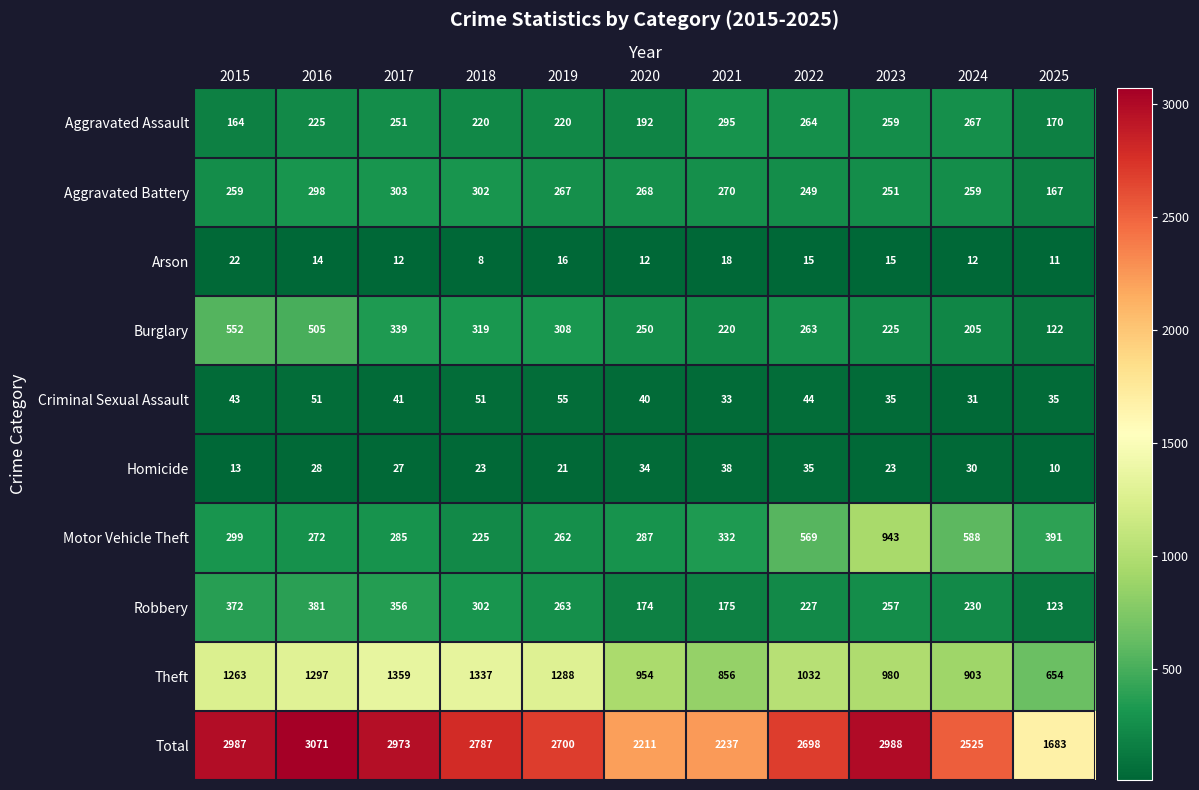

Which category has the lowest value across all series?

2018